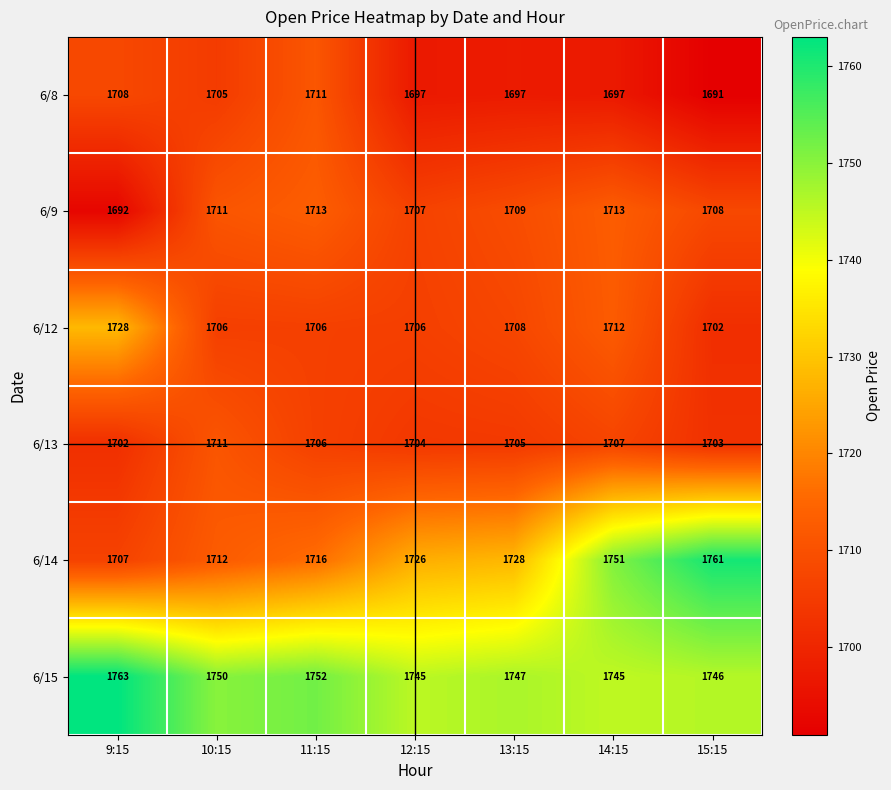

The value of 6/12 at 15:15 is 1702. True or false?

True